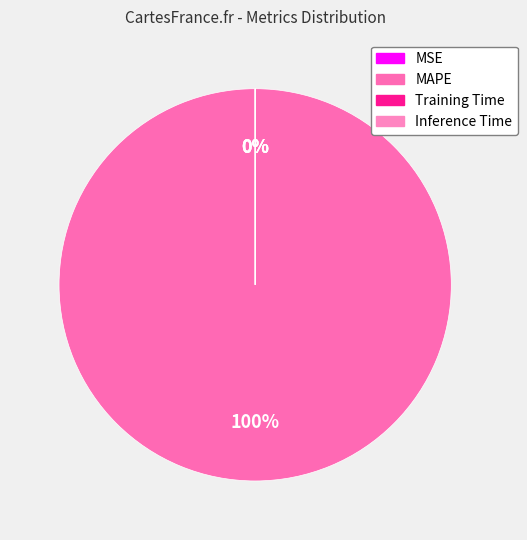

The MAPE slice represents 100% of the pie. True or false?

True